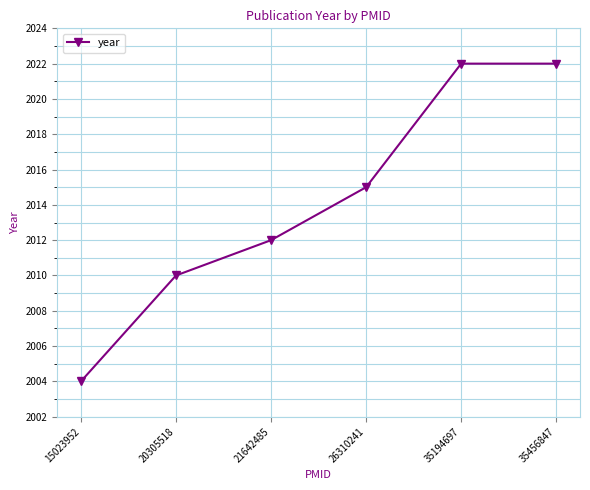

Reading left to right, transcribe all the data shown in this chart.

15023952=2004	20305518=2010	21642485=2012	26310241=2015	35194697=2022	35456847=2022